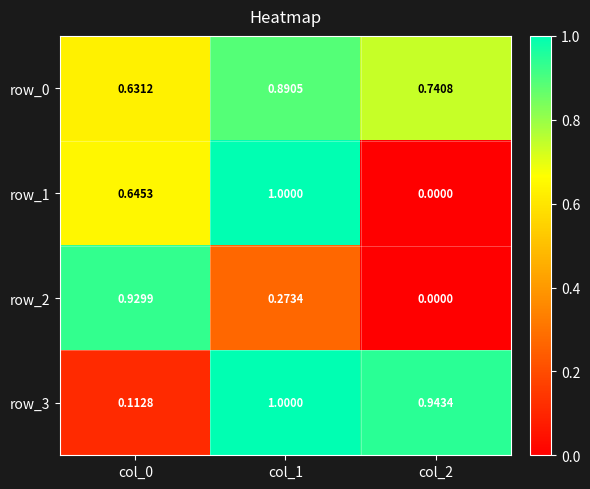

Which series has the widest spread of values?

row_1